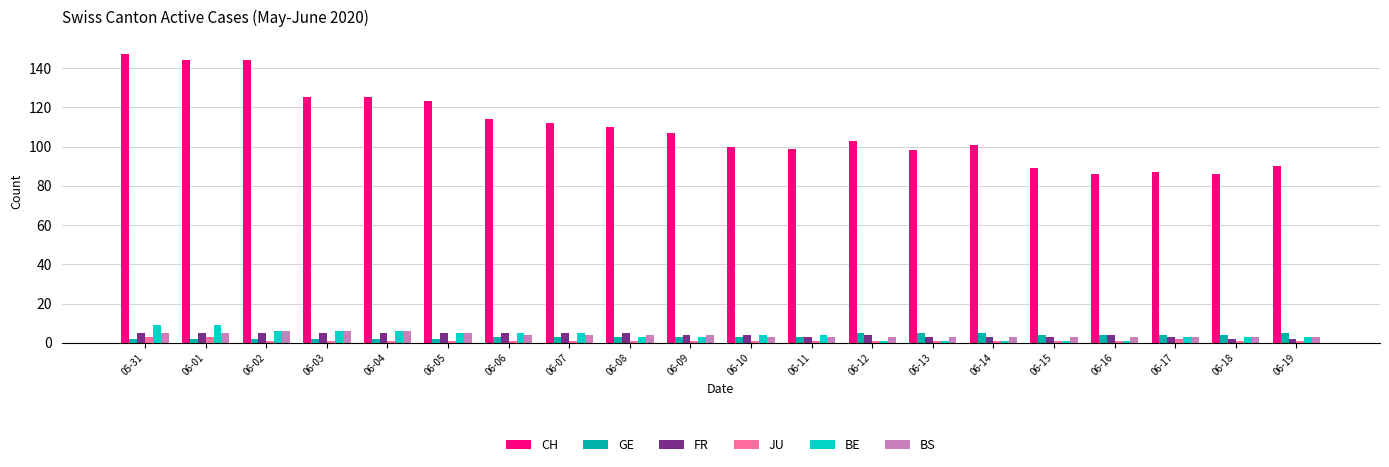

What are all the series names shown in the legend?

CH, GE, FR, JU, BE, BS